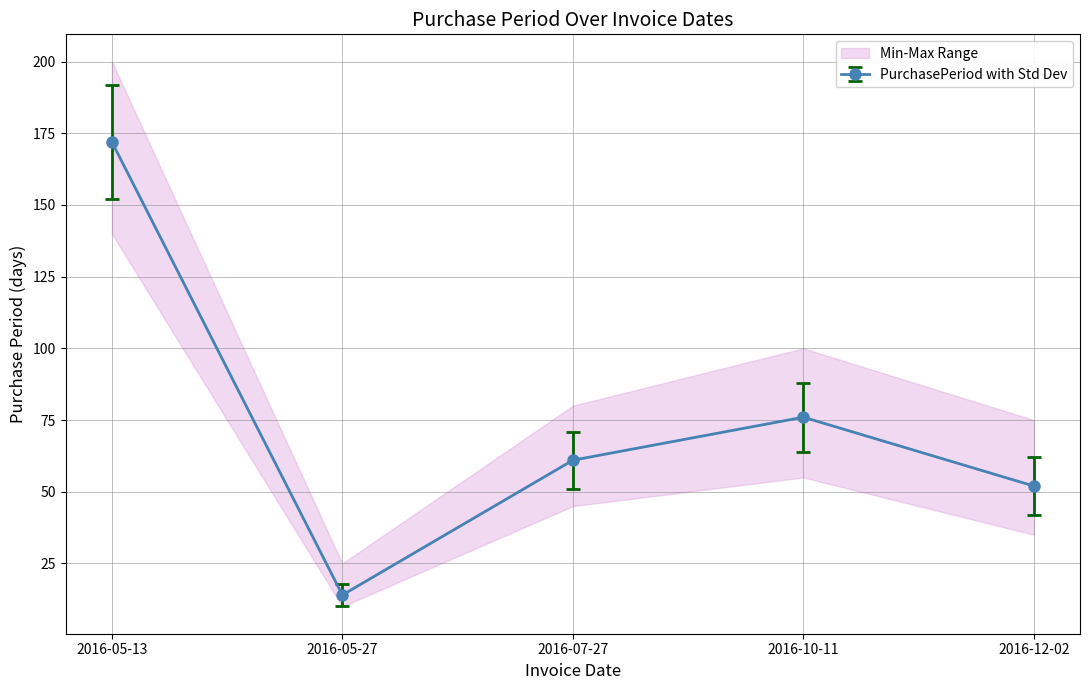

What is the minimum value shown in the chart?

14